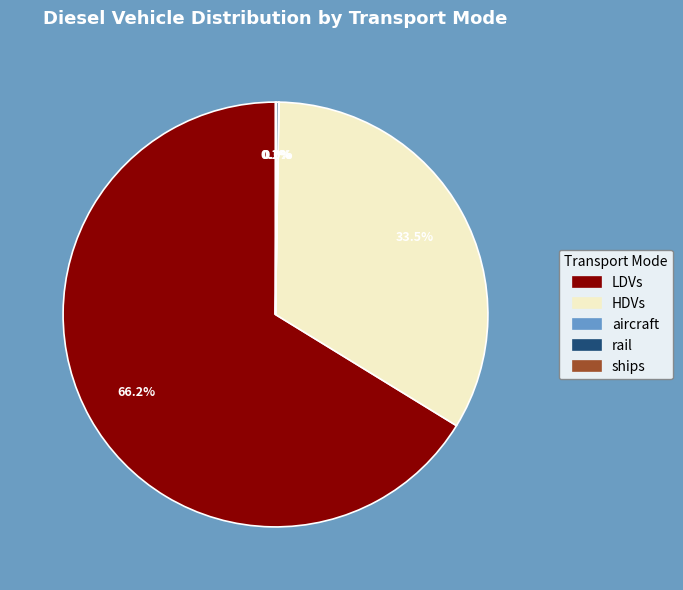

Which category has the biggest portion of the pie?

LDVs